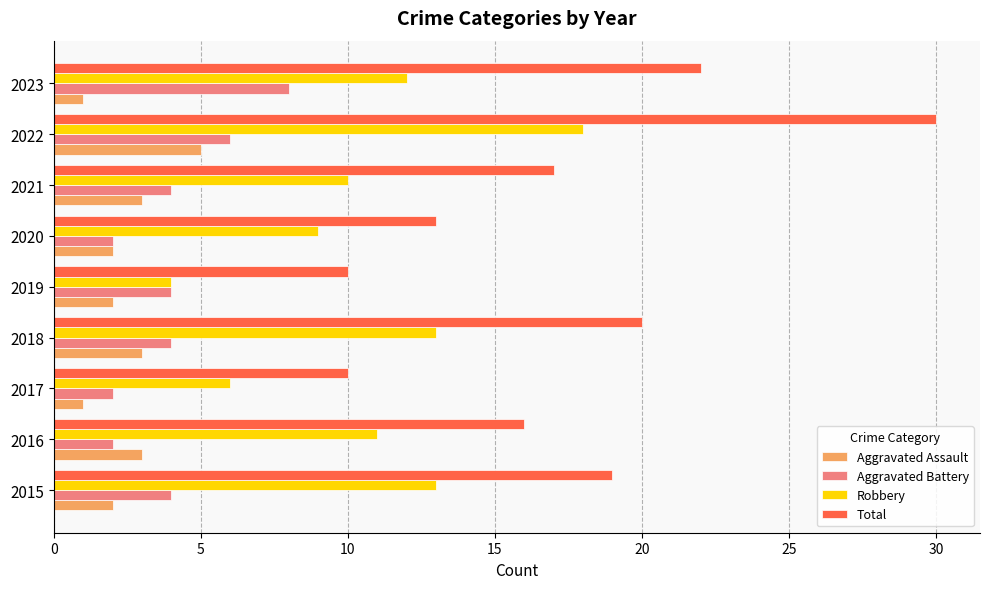

Which category has the lowest value in the Robbery series?

2019